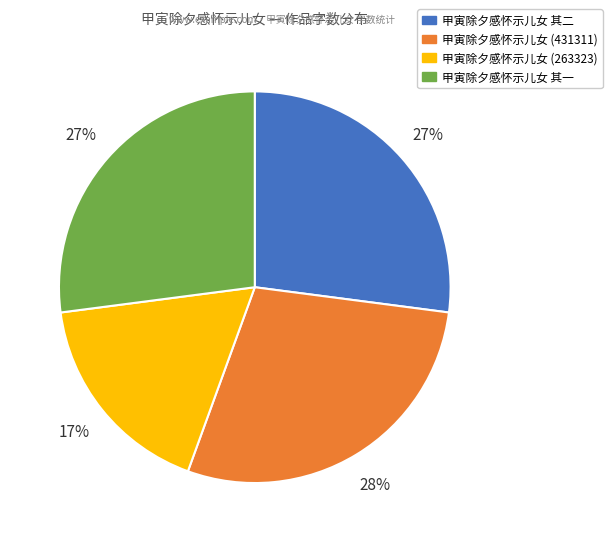

Is there any slice that represents more than half of the pie?

No